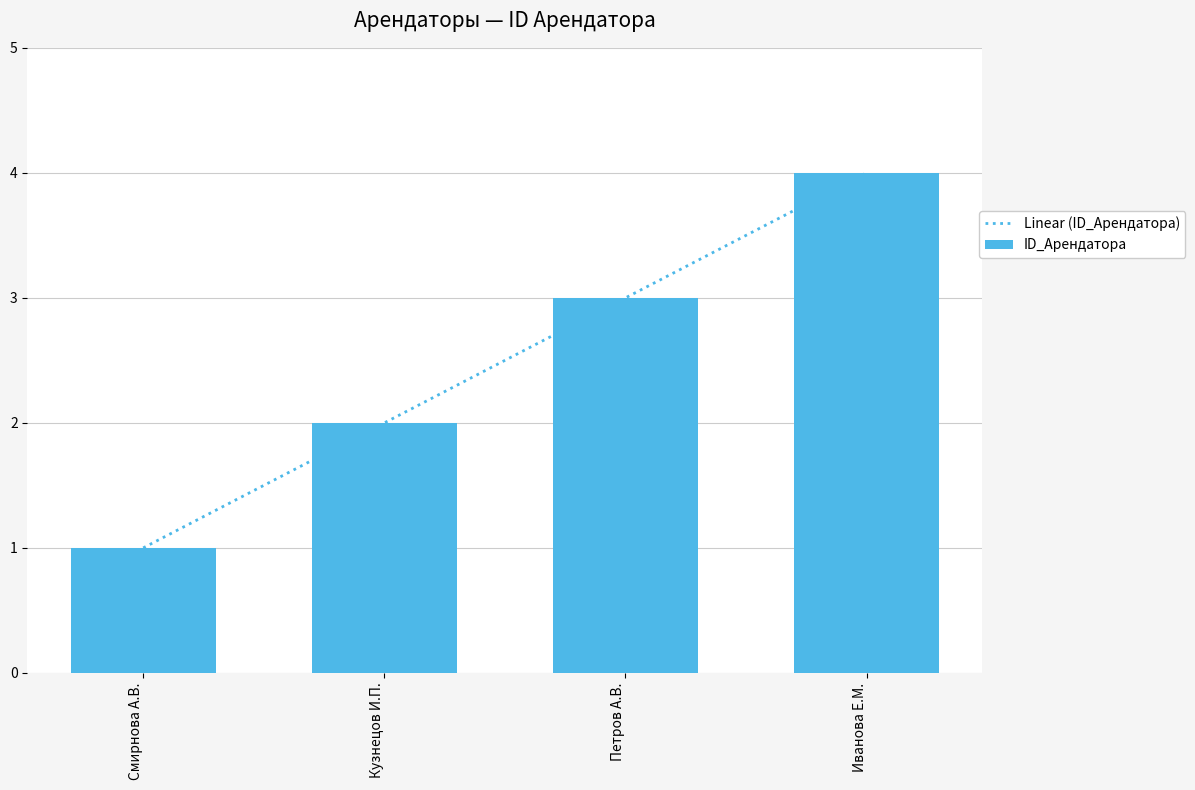

What is the maximum value shown in the chart?

4